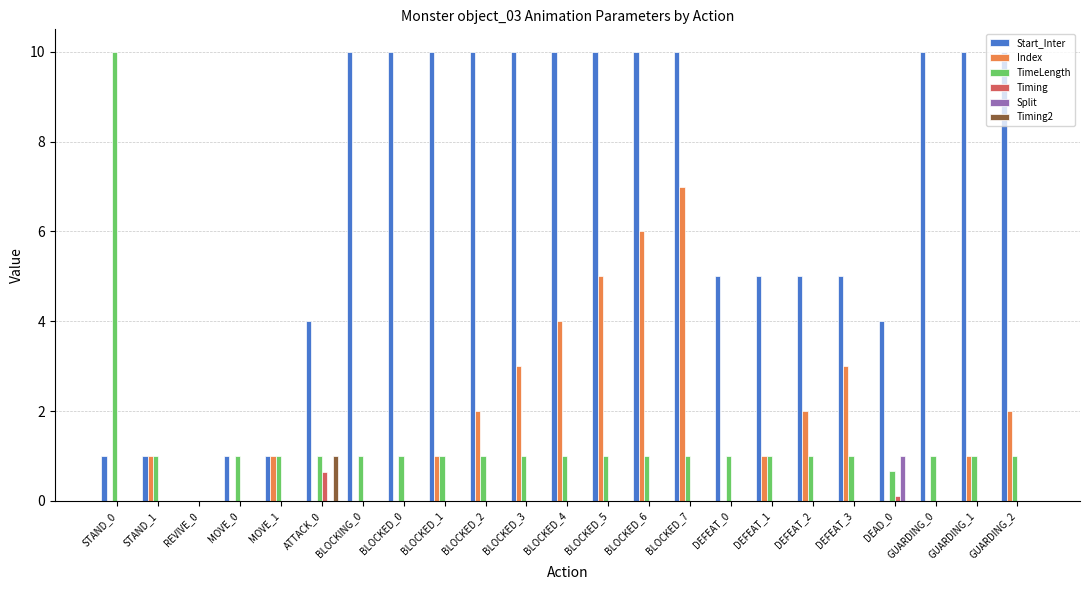

Are the bars horizontal?

No